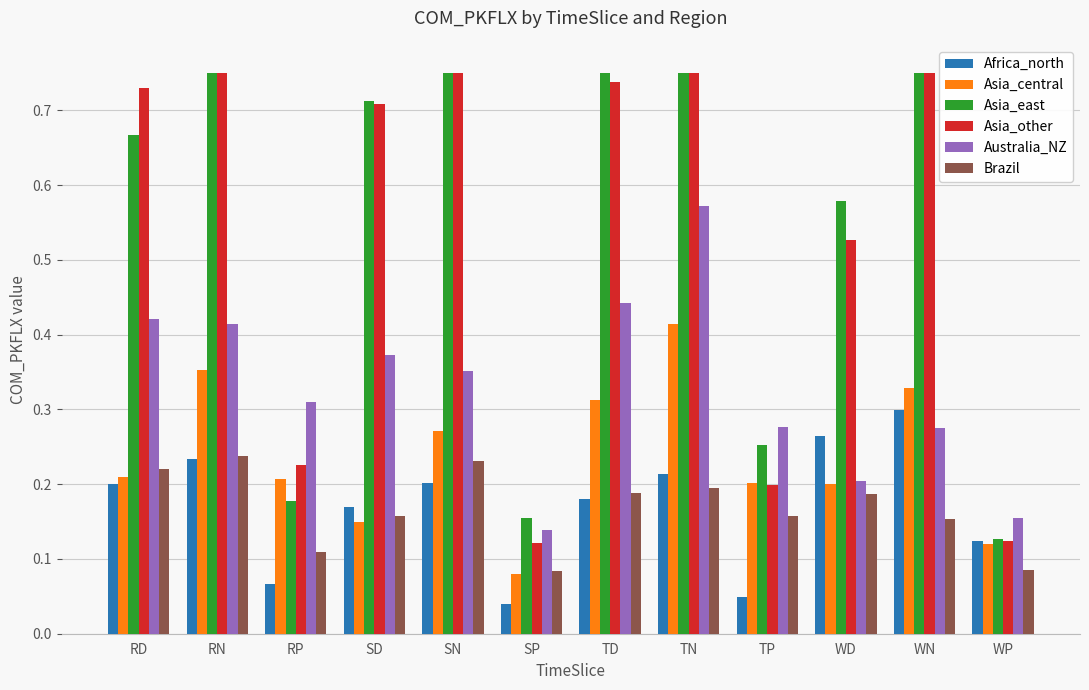

True or false: Asia_other has a value of 0.2 at TP.

True